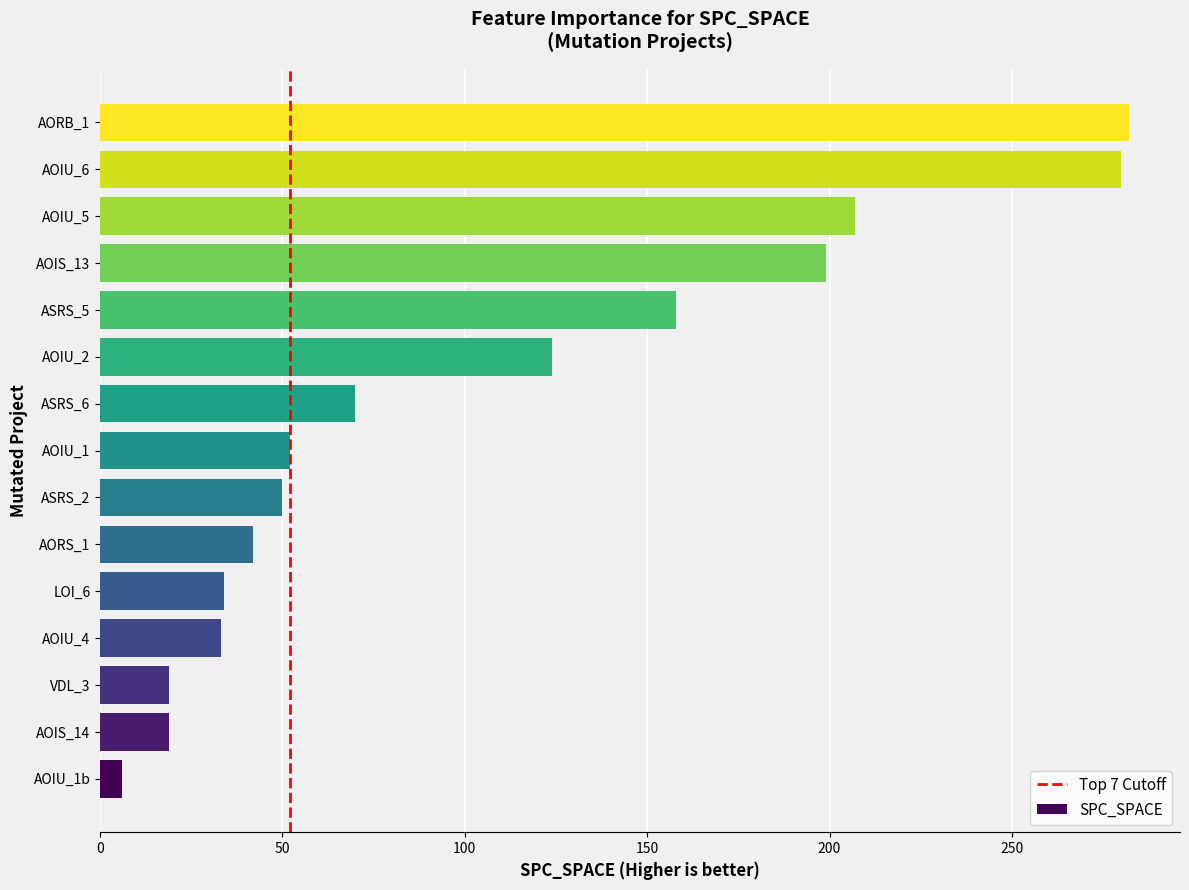

What is the approximate value at AOIU_2?

124